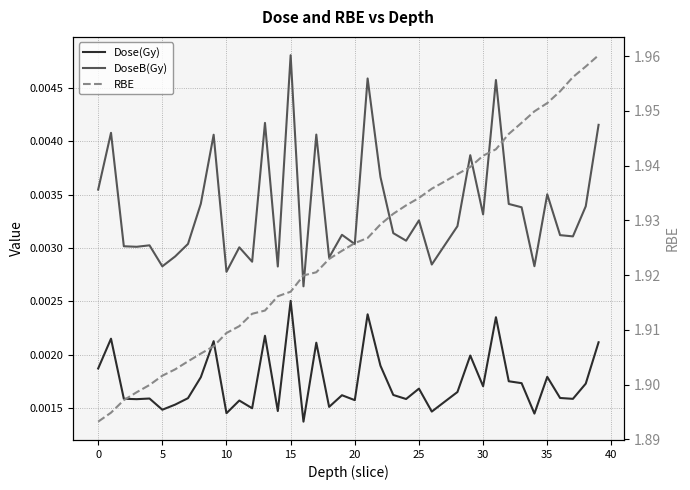

True or false: Dose(Gy) and DoseB(Gy) cross at least once.

False